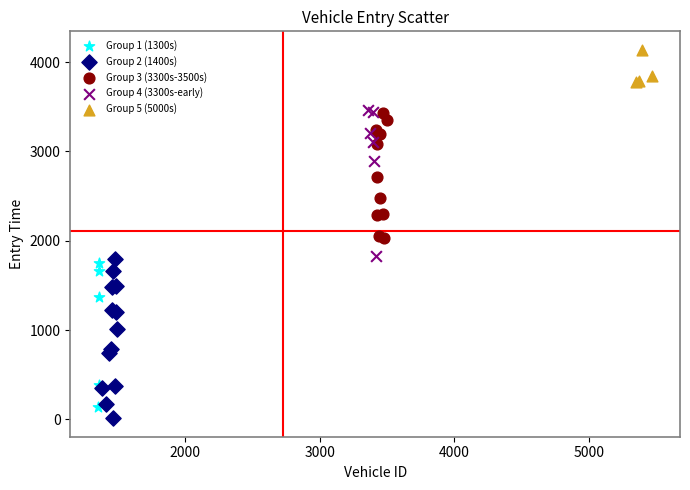

What are all the series names shown in the legend?

Group 1 (1300s), Group 2 (1400s), Group 3 (3300s-3500s), Group 4 (3300s-early), Group 5 (5000s)